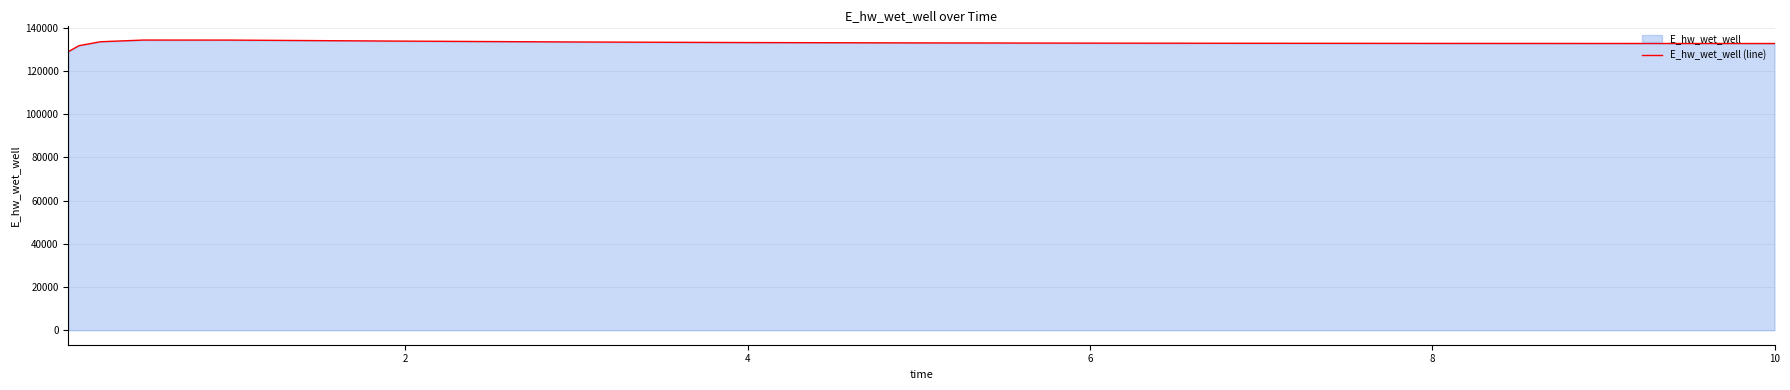

True or false: there are more than 2 points higher than both neighbors.

False